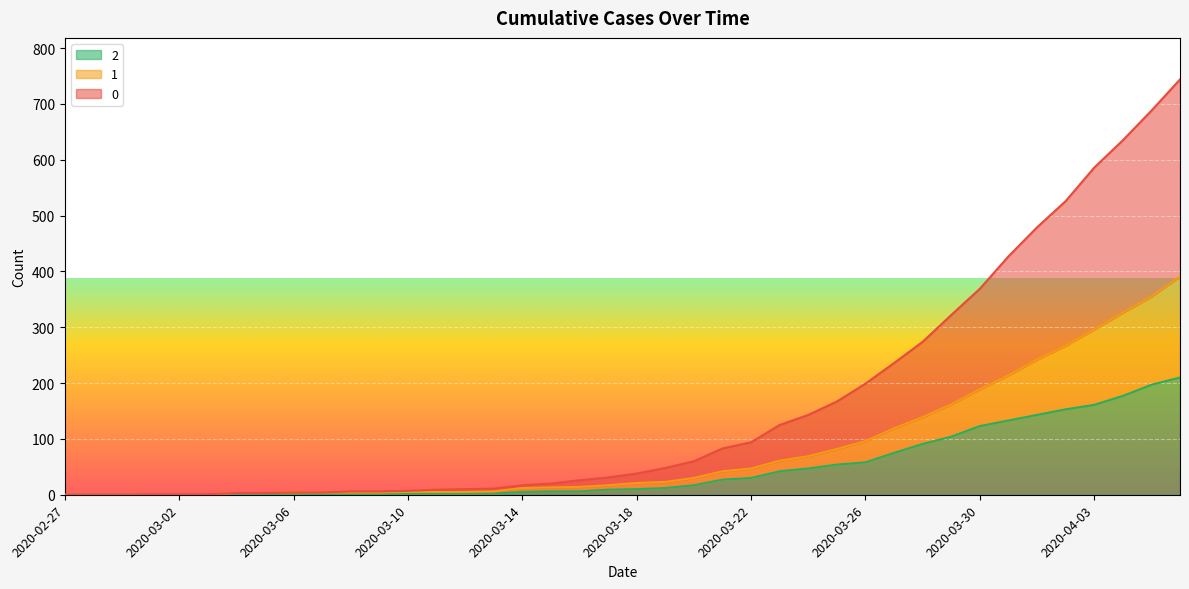

What is the sum of all 1 values?

3273